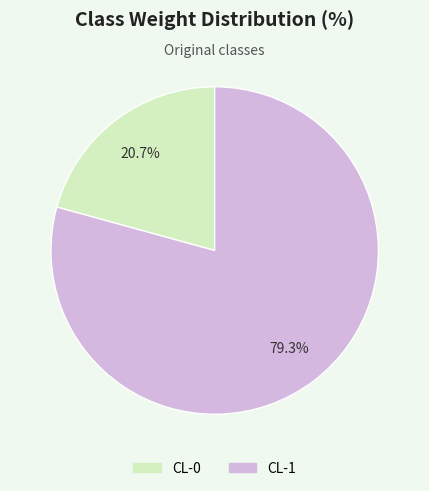

Rank the categories by value from highest to lowest.

CL-1, CL-0